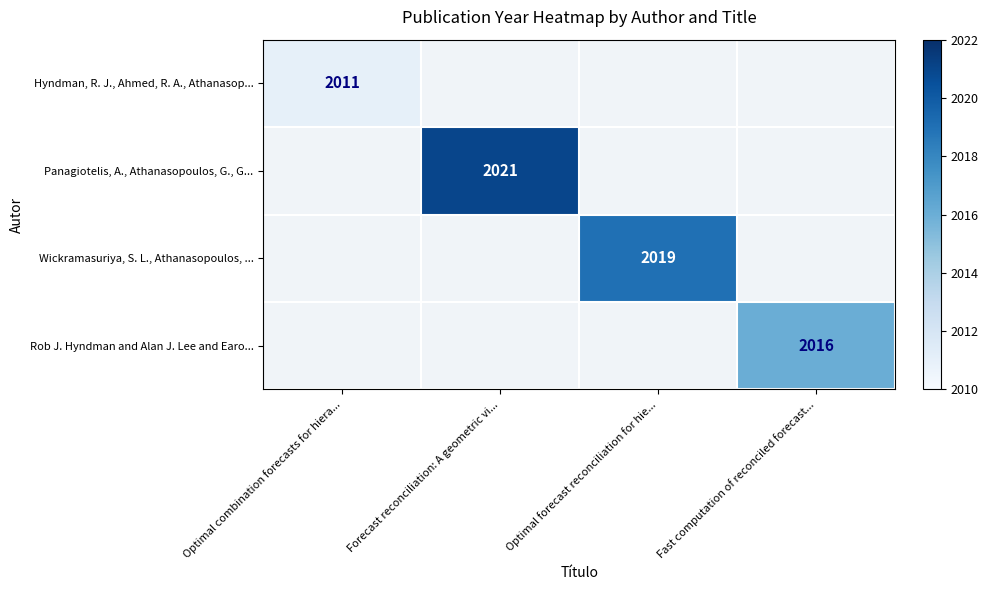

The value of Wickramasuriya, S. L., Athanasopoulos, ... at Optimal forecast reconciliation for hie... is 3494. True or false?

False